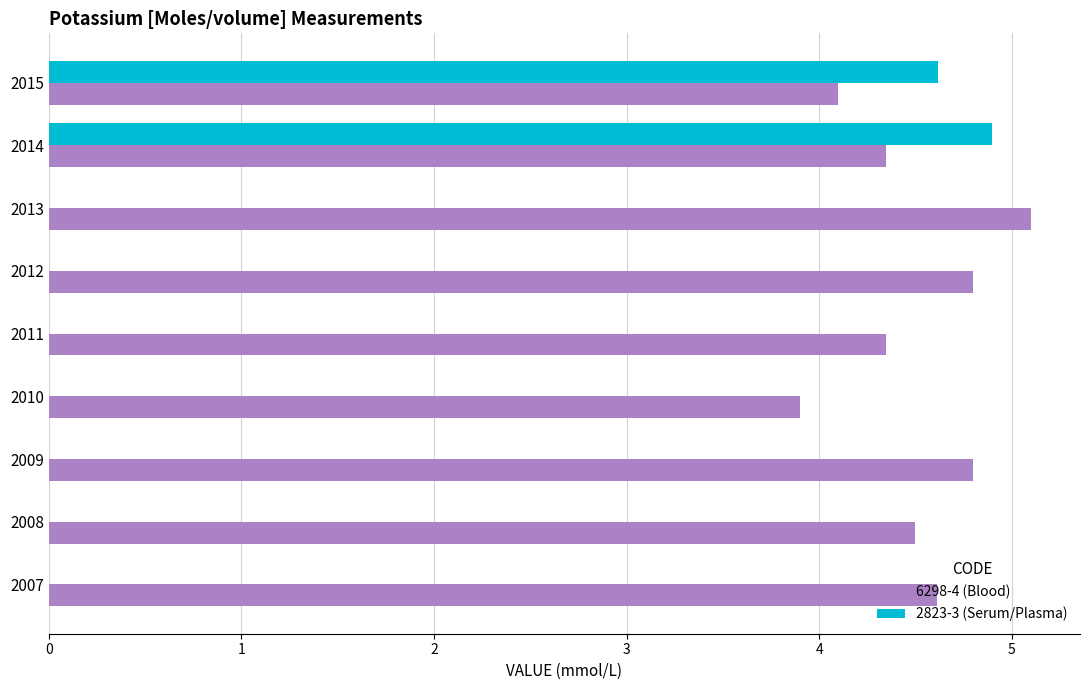

Is it true that 2823-3 (Serum/Plasma) equals 0.0 at 2013?

True